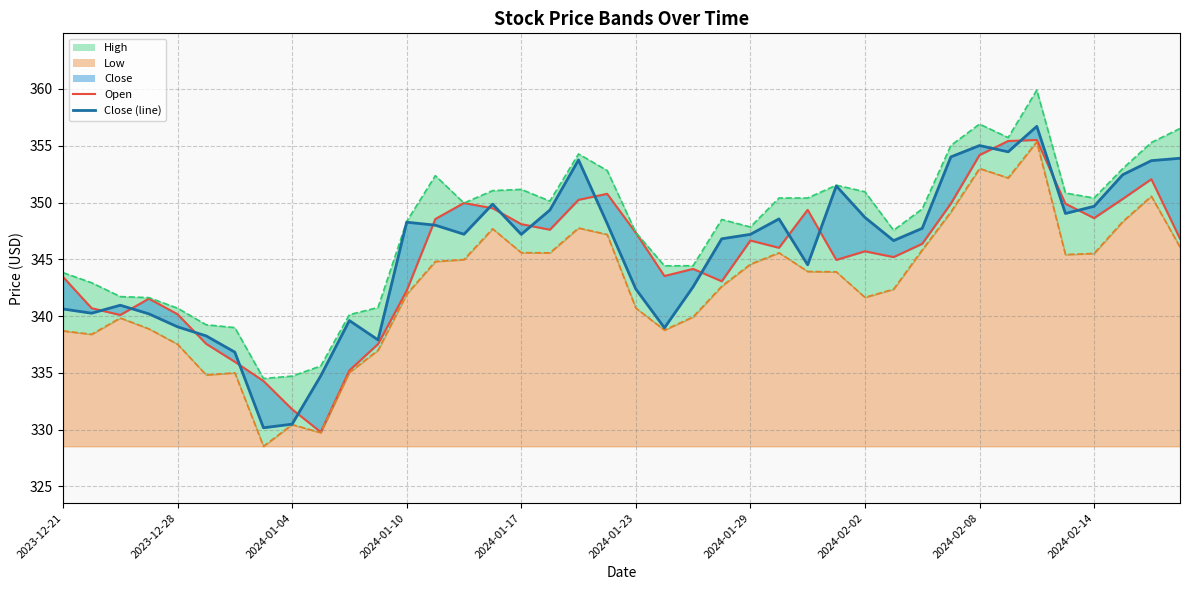

What is the difference between the second highest and second lowest values in the Close series?

24.5